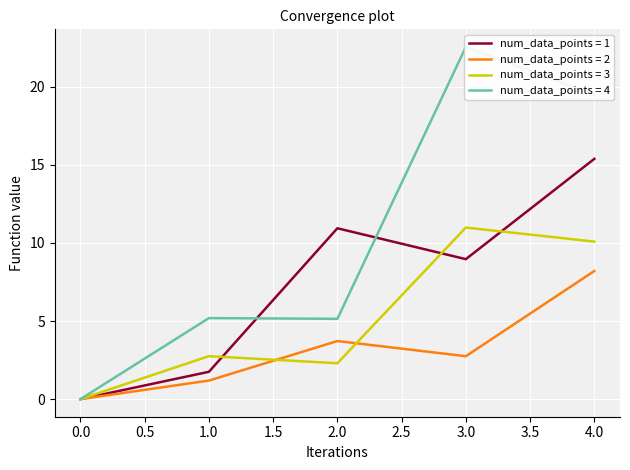

Which series has the largest range (max minus min)?

4